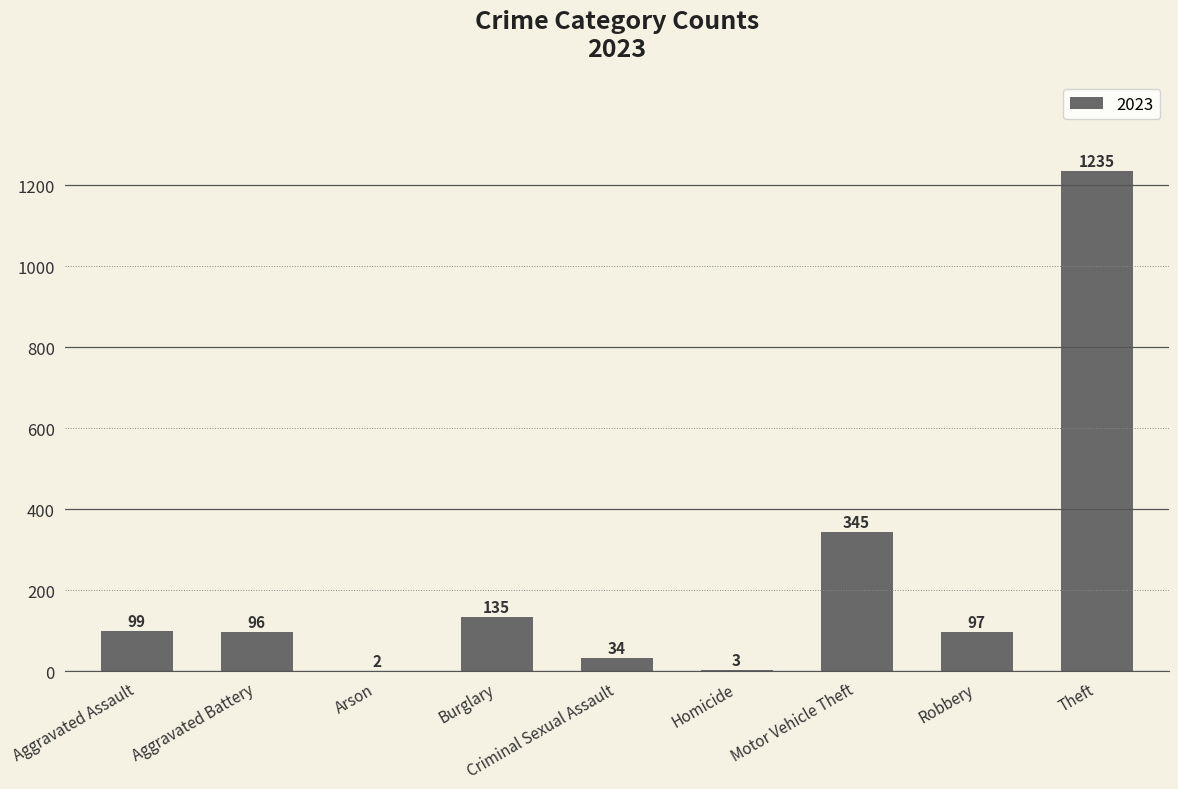

What is the change in value from Aggravated Battery to Robbery?

+1